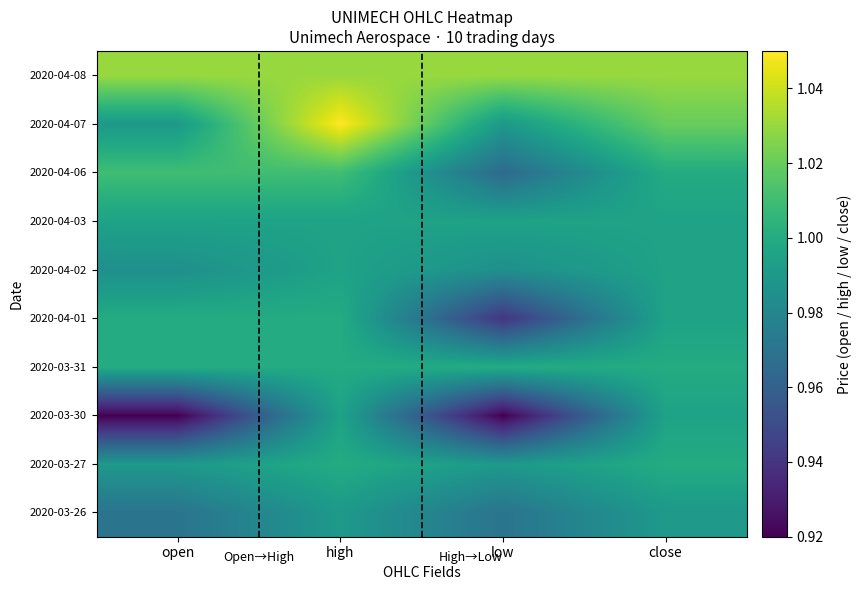

At high, list the series in order from smallest to largest.

2020-03-26, 2020-03-30, 2020-04-02, 2020-04-03, 2020-03-27, 2020-03-31, 2020-04-01, 2020-04-06, 2020-04-08, 2020-04-07